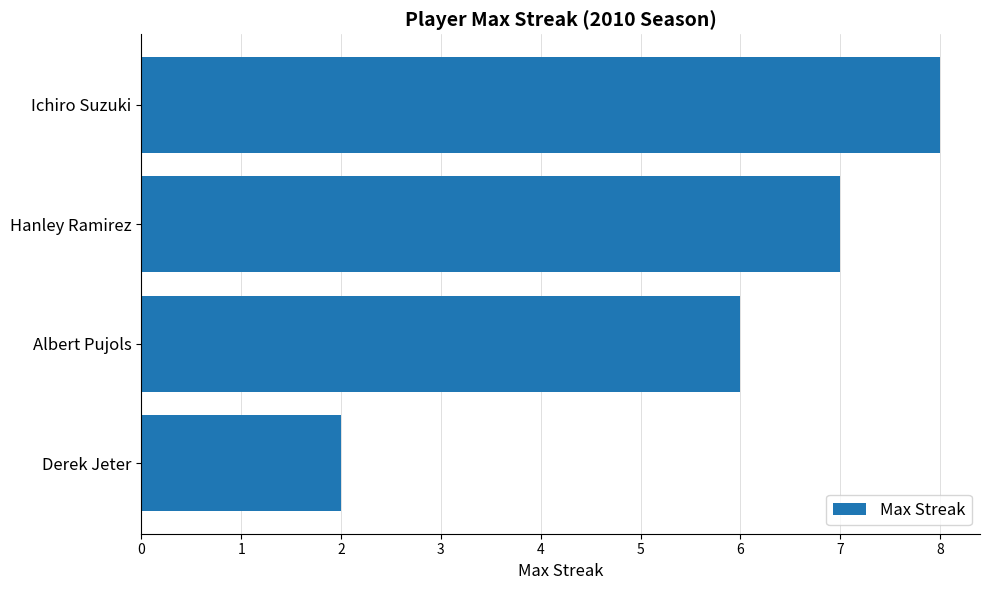

What is the label of the 1st bar from the bottom?

Derek Jeter